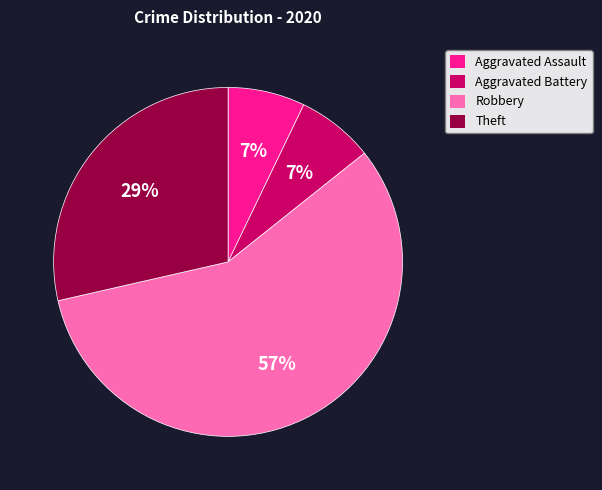

Which slice is the largest?

Robbery